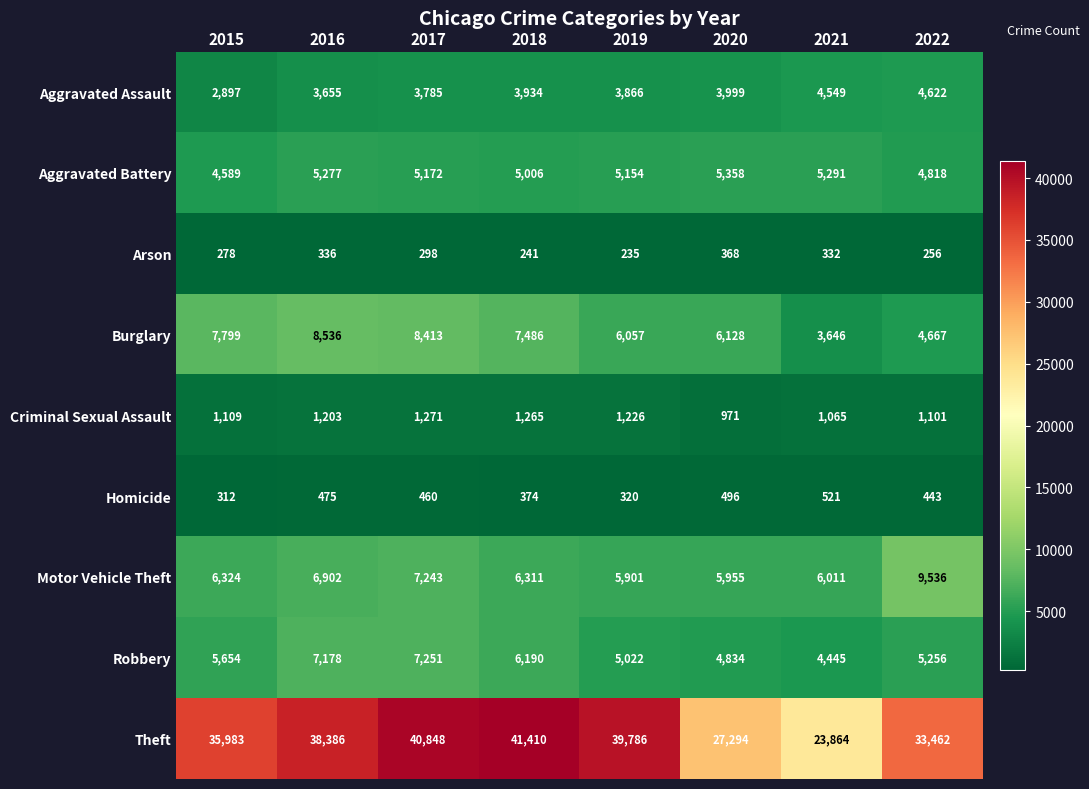

Which label corresponds to the smallest value in the chart?

2019